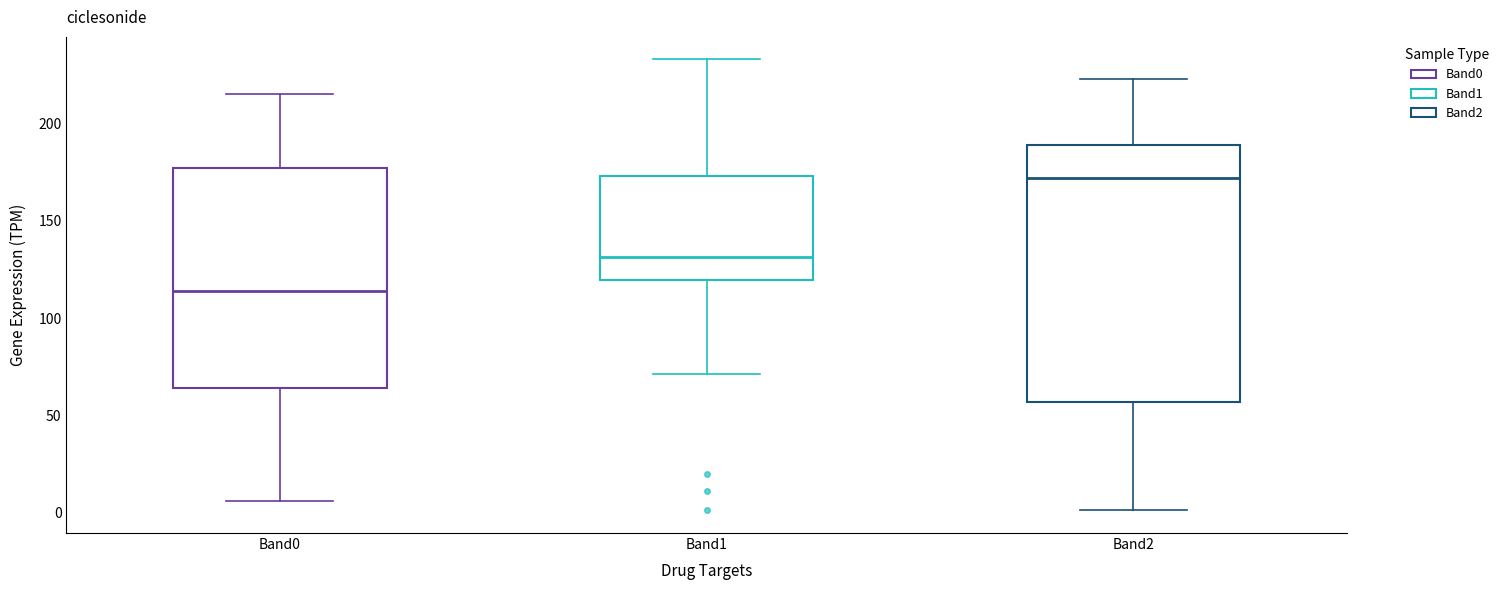

Reading left to right, transcribe this box plot: for each box, give where its median line is, the range the box spans, and where its two whiskers end, as read against the y-axis. The values are not printed on the chart, so give them approximately, as read against the axis.

Band0: median 115, box 65 to 175, whiskers 5 to 215
Band1: median 130, box 120 to 175, whiskers 70 to 235
Band2: median 170, box 55 to 190, whiskers 0 to 225